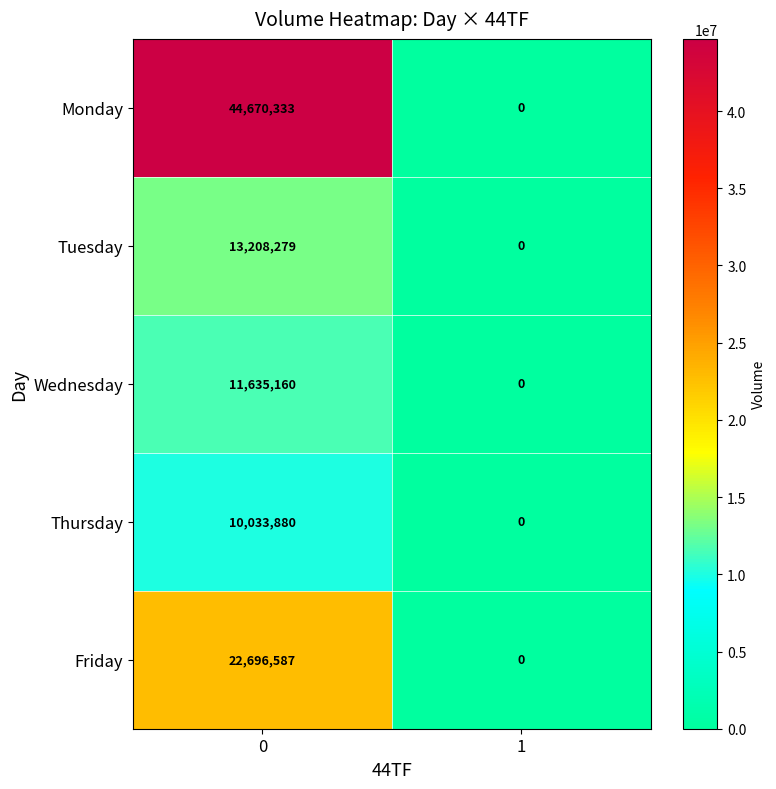

What value does the Friday series have at 0?

22696587